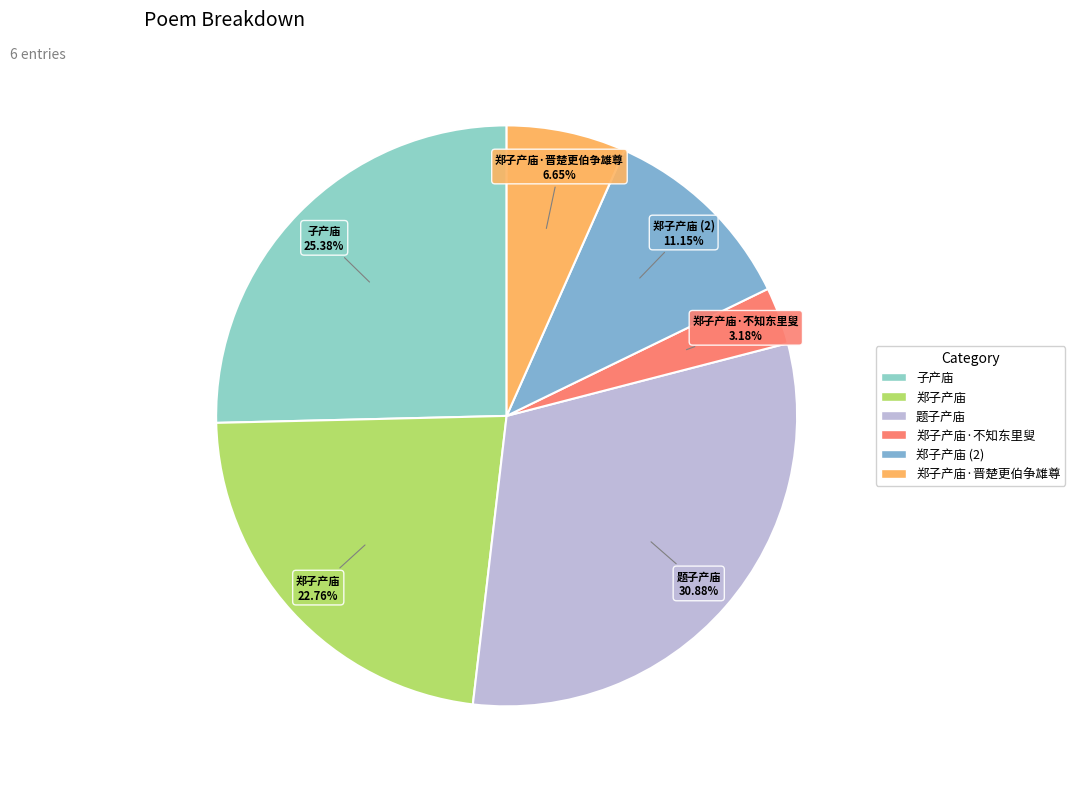

To the nearest percent, what is the average slice percentage?

17%